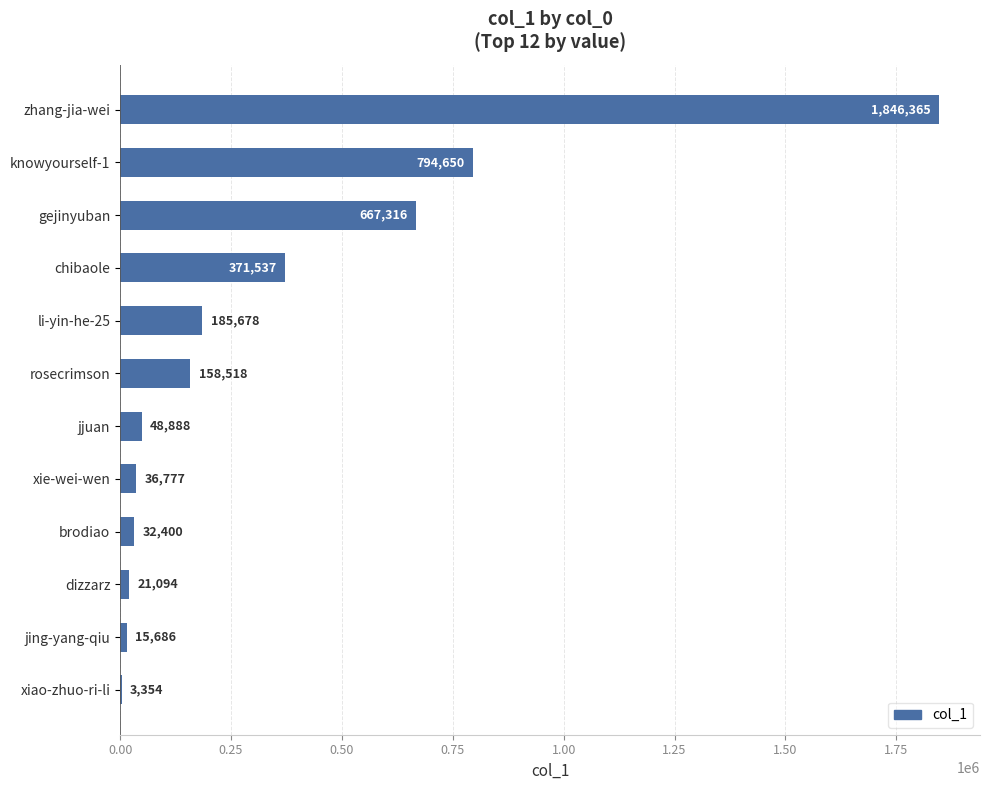

Reading top to bottom, extract all data points from this chart.

zhang-jia-wei=1846365	knowyourself-1=794650	gejinyuban=667316	chibaole=371537	li-yin-he-25=185678	rosecrimson=158518	jjuan=48888	xie-wei-wen=36777	brodiao=32400	dizzarz=21094	jing-yang-qiu=15686	xiao-zhuo-ri-li=3354